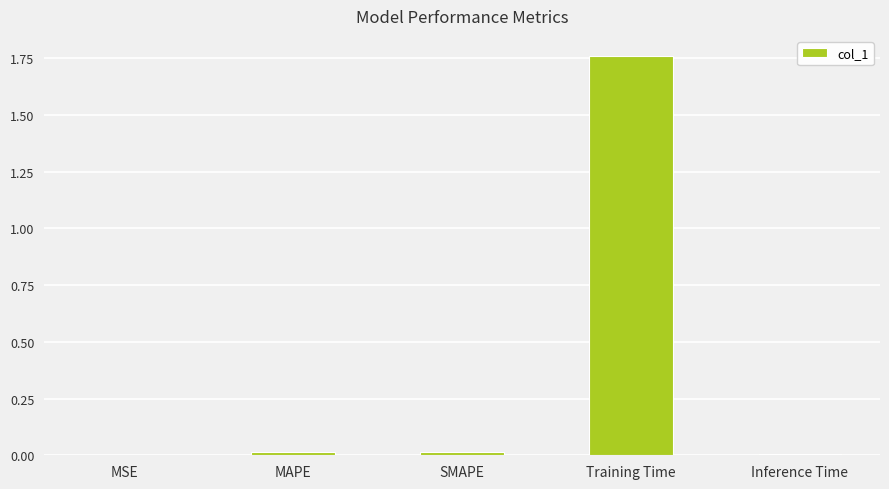

Are the bars grouped side by side (vs. stacked)?

No